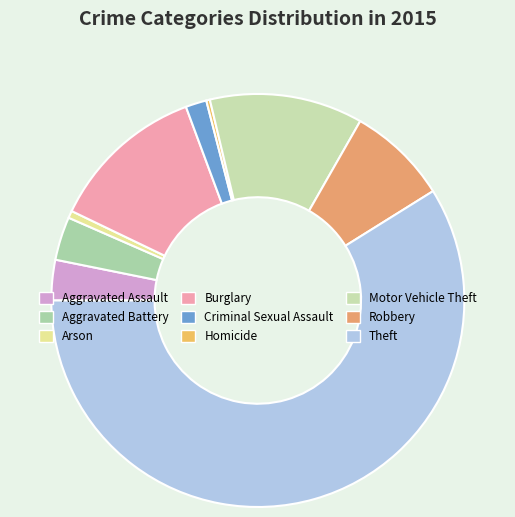

Which has a higher value, Burglary or Robbery?

Burglary